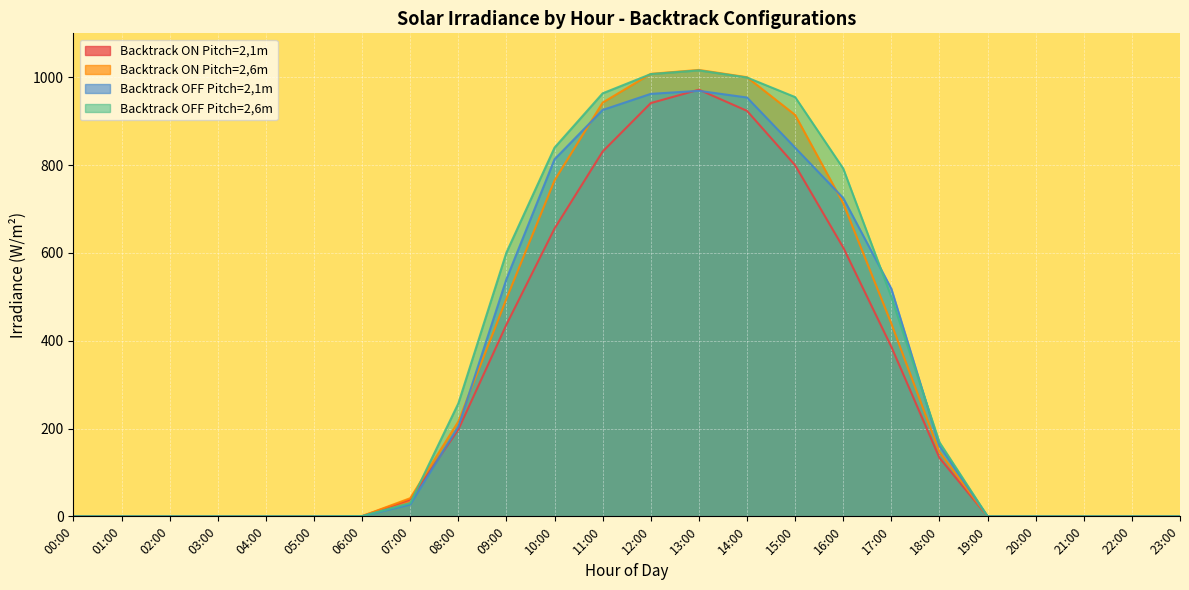

Which series has the largest total across all categories?

Backtrack OFF Pitch=2,6m